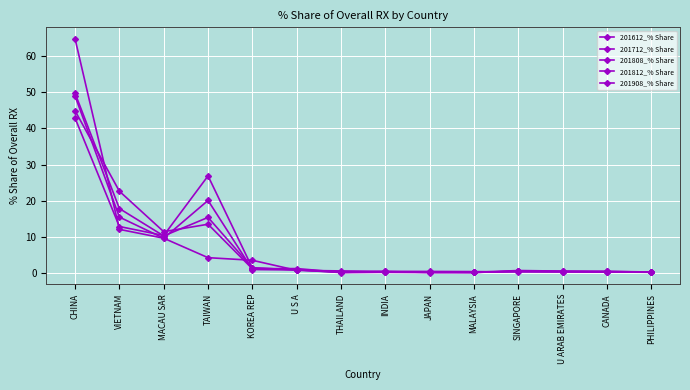

What is the approximate value of 201712_% Share at CHINA?

42.9